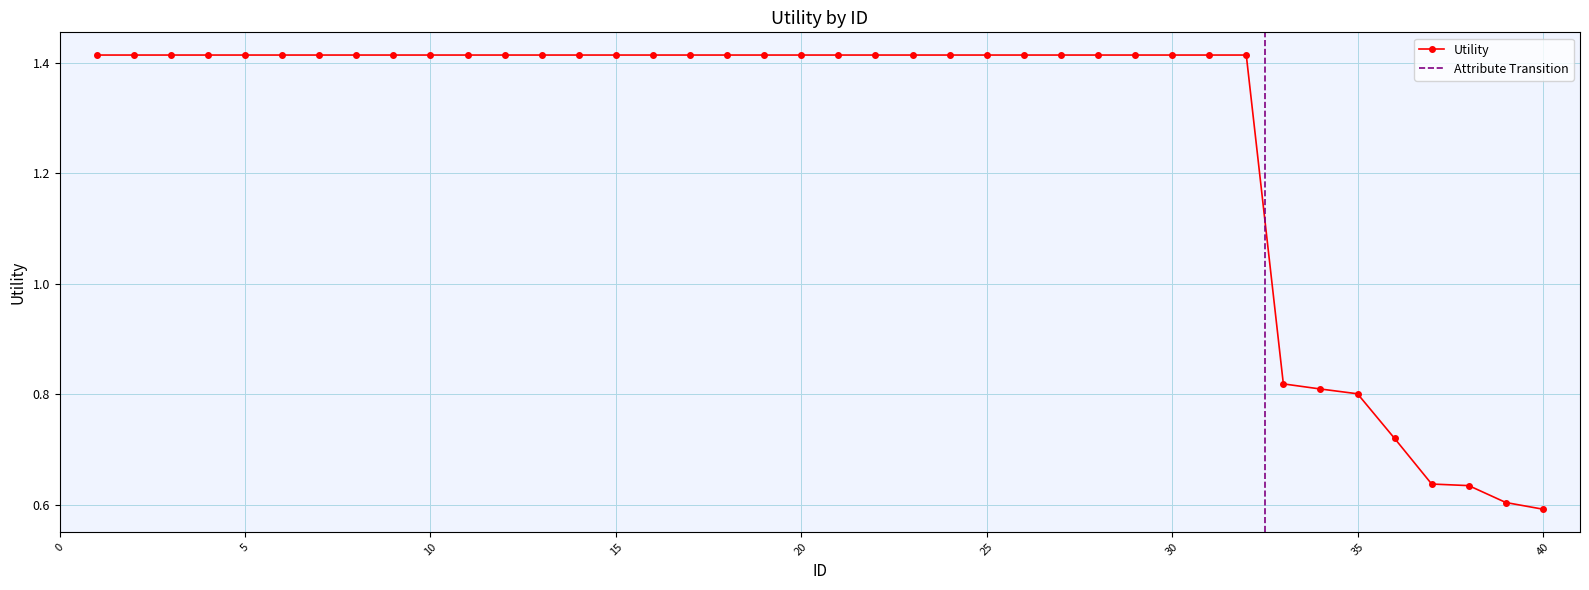

What is the minimum value shown in the chart?

0.6